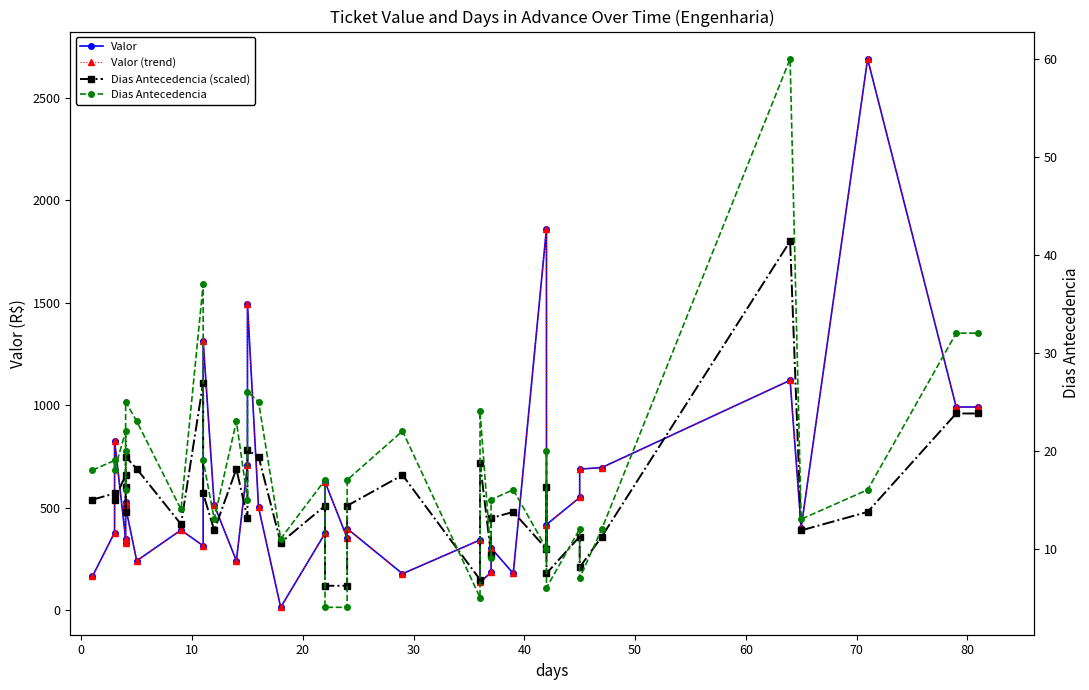

How many data points in Valor (trend) are less than 403?

19